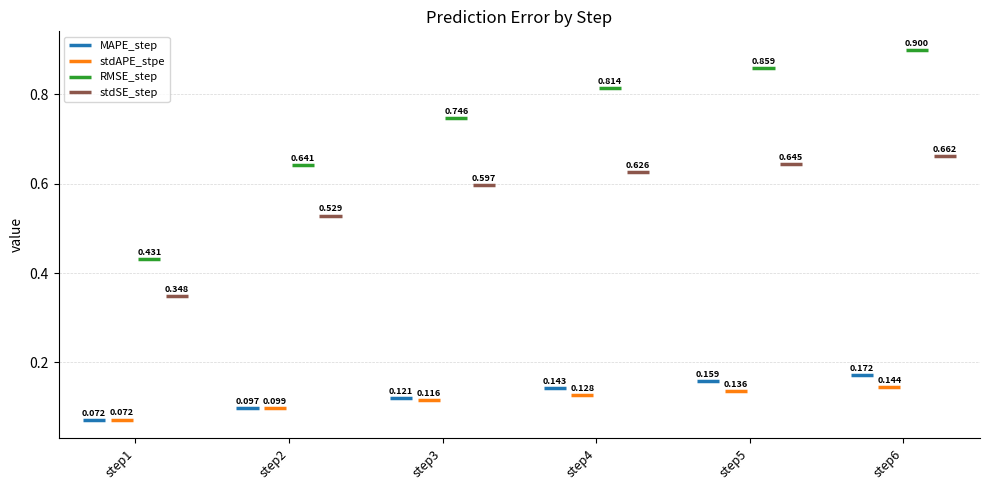

Is the value of stdAPE_stpe at step5 greater than the value of RMSE_step at step1?

No